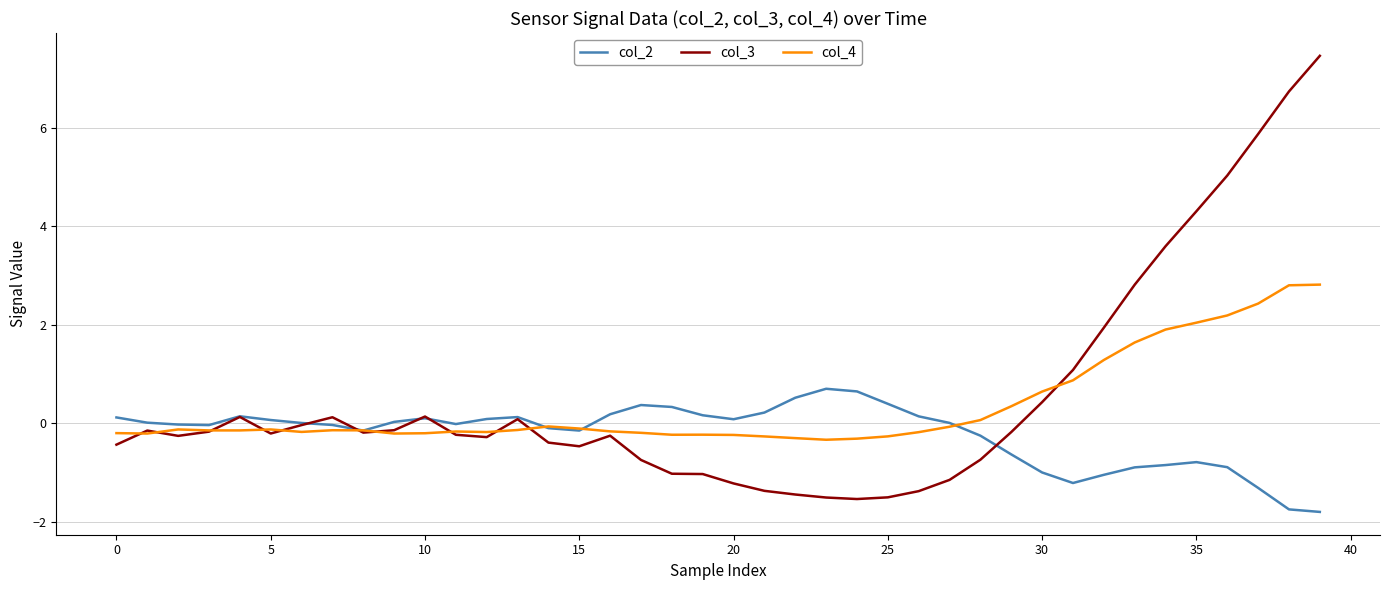

Count the number of categories in the chart.

40